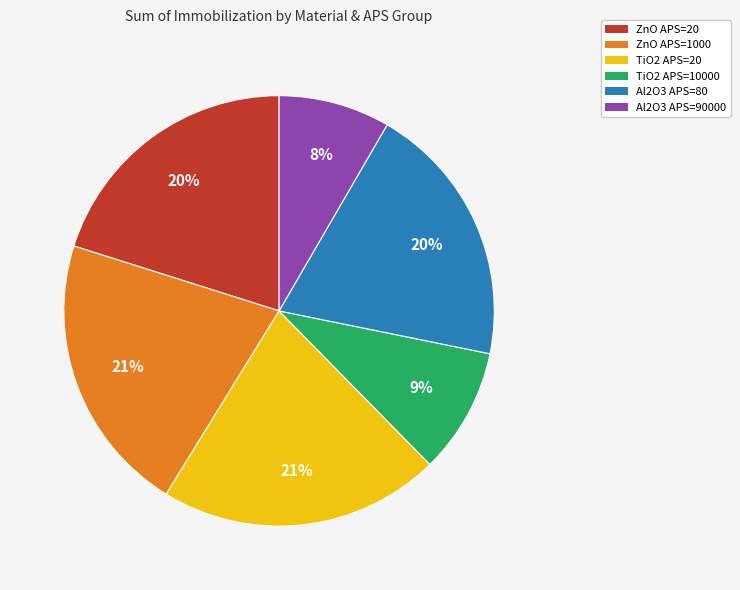

What is the smallest slice in the pie chart?

Al2O3 APS=90000